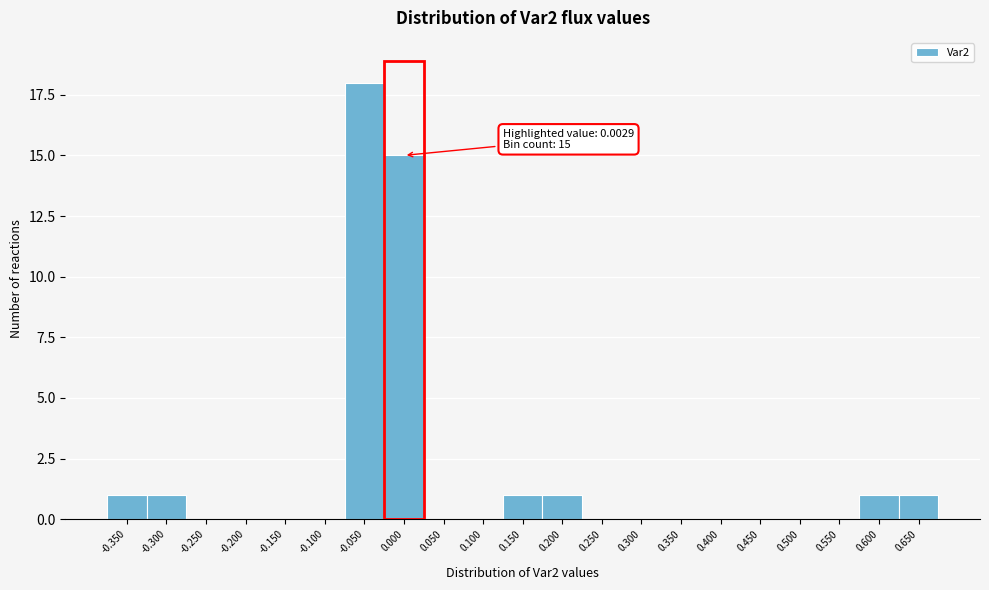

Reading left to right, list all the values displayed in this chart.

-0.350=1	-0.300=1	-0.250=0	-0.200=0	-0.150=0	-0.100=0	-0.050=18	0.000=15	0.050=0	0.100=0	0.150=1	0.200=1	0.250=0	0.300=0	0.350=0	0.400=0	0.450=0	0.500=0	0.550=0	0.600=1	0.650=1